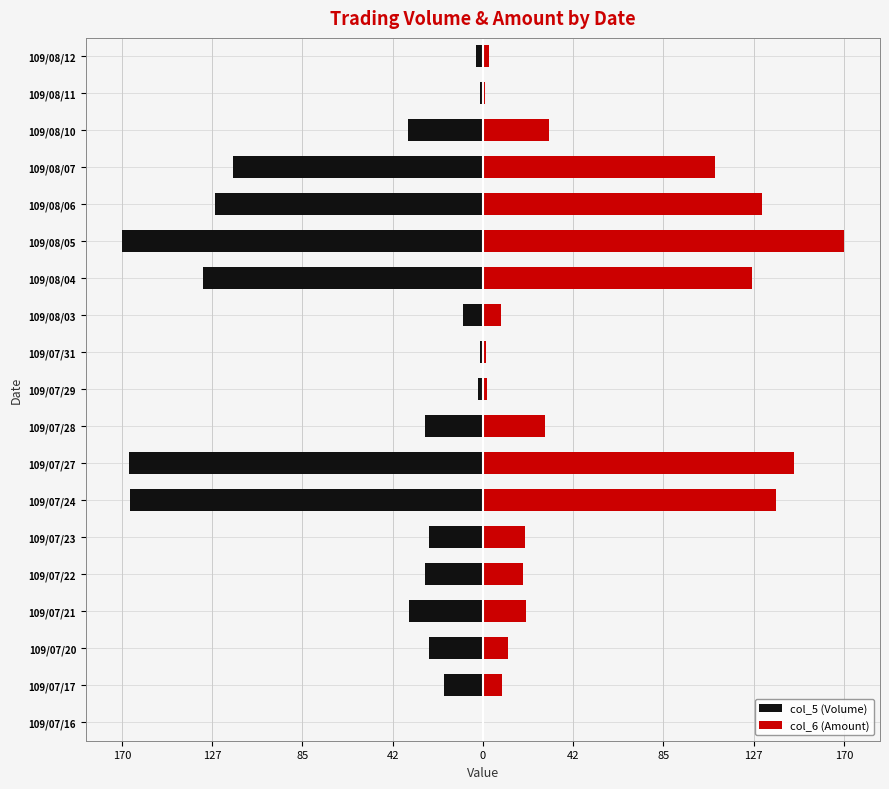

How many values in the col_5 (Volume) series are below -27?

10